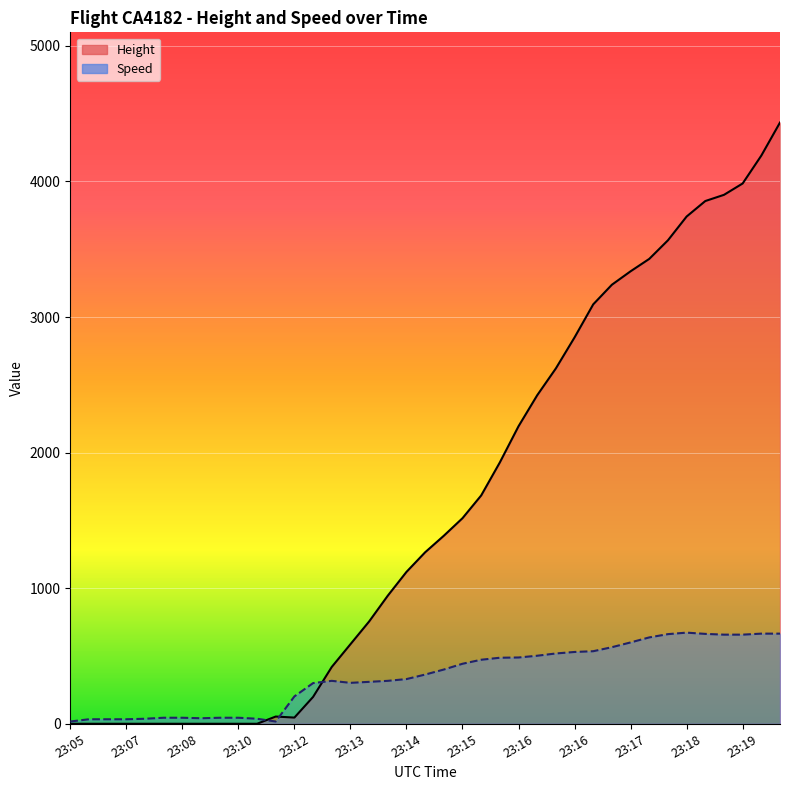

What is the value of the Speed point at the 30th from the left?

535.2